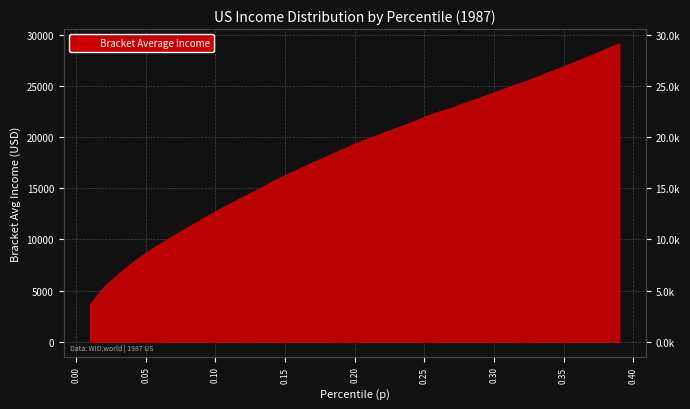

The value at 0.05 is 15040.4. True or false?

False